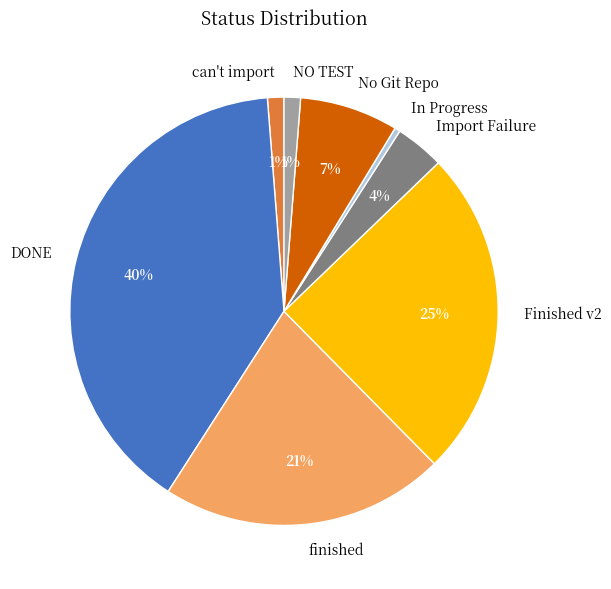

How many slices are in this pie chart?

8